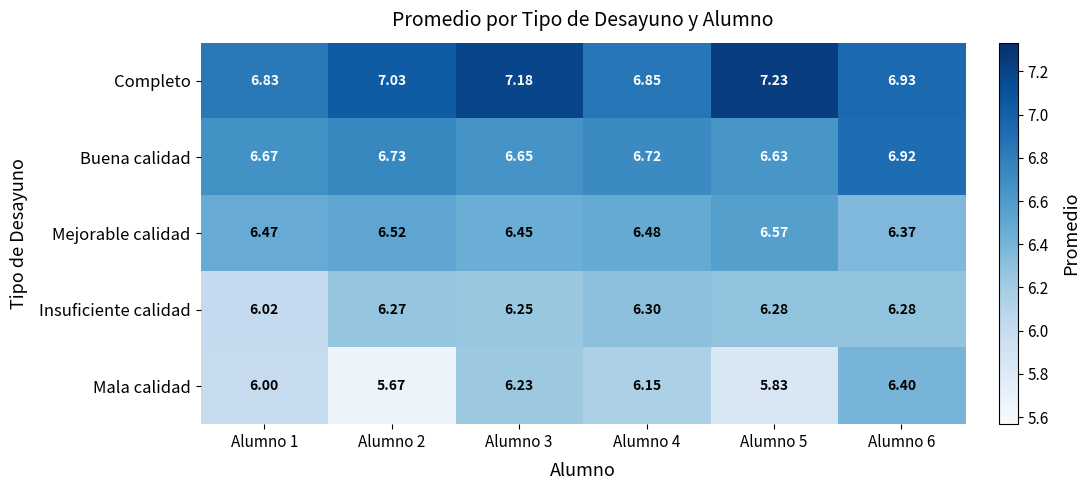

Rank the series by their average value, from highest to lowest.

Completo, Buena calidad, Mejorable calidad, Insuficiente calidad, Mala calidad